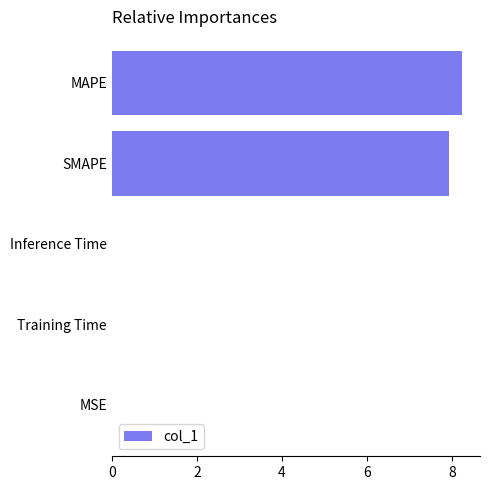

What is the sum of all values?

16.2